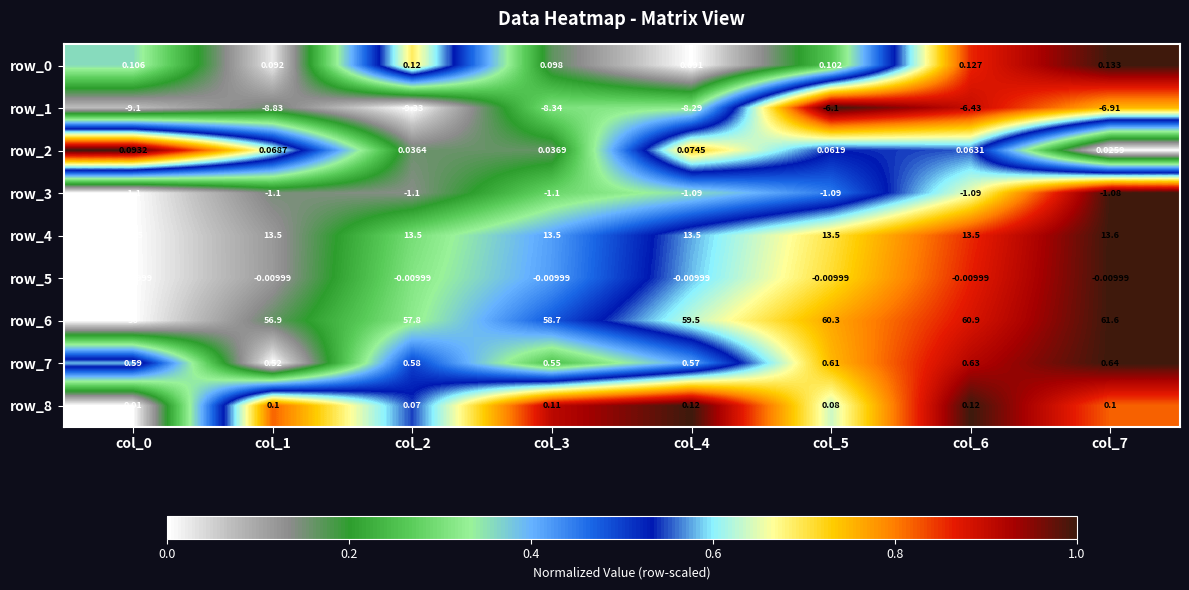

What is the average value of the row_1 series?

-7.9